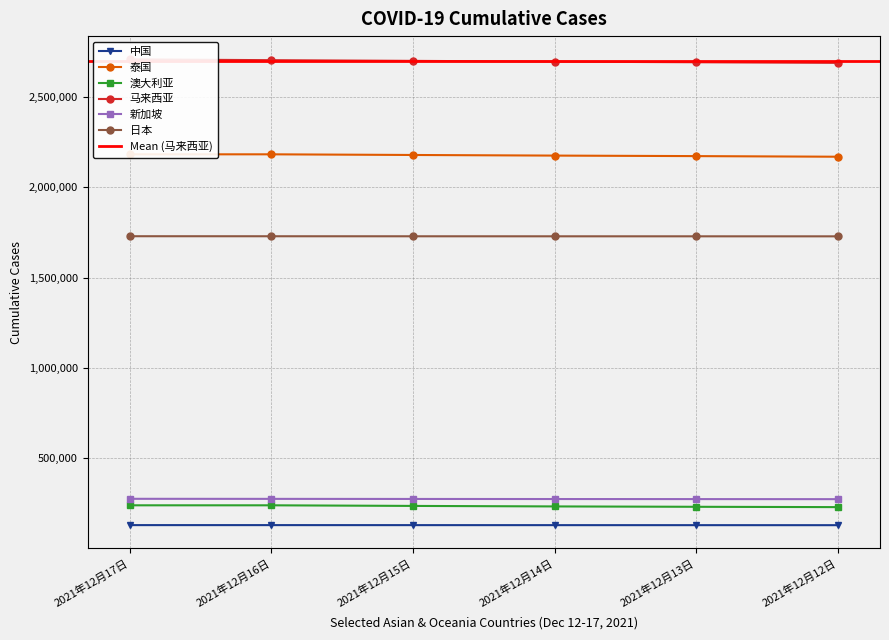

What is the label of the 1st point from the right?

2021年12月12日